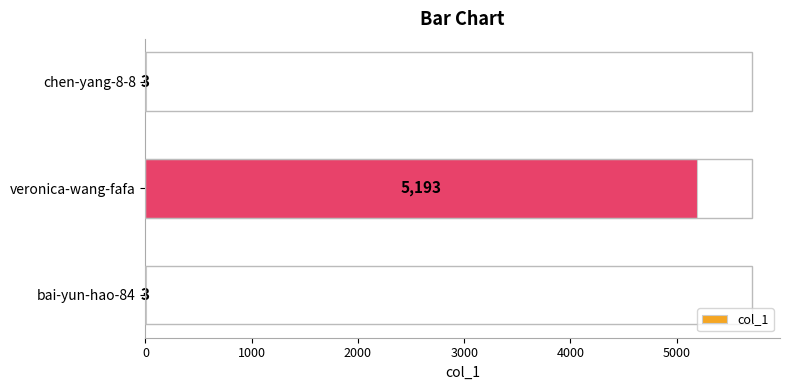

How many distinct data groups are displayed?

1